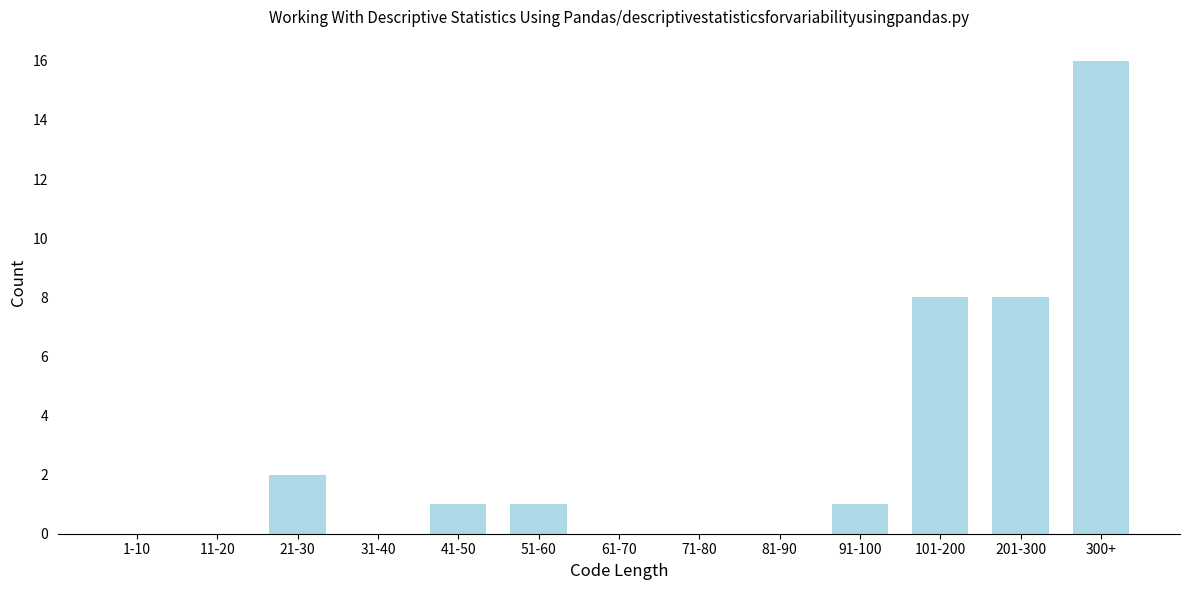

Reading left to right, extract all data points from this chart.

1-10=0	11-20=0	21-30=2	31-40=0	41-50=1	51-60=1	61-70=0	71-80=0	81-90=0	91-100=1	101-200=8	201-300=8	300+=16